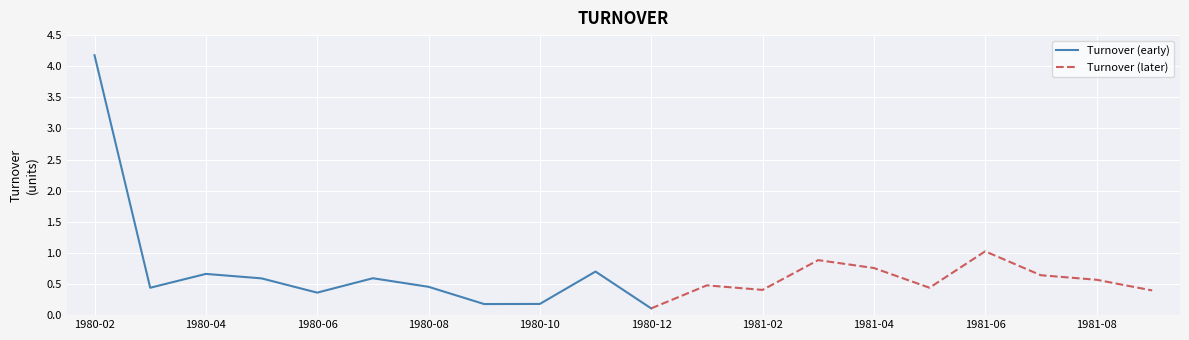

How many points are higher than both their immediate neighbors (excluding endpoints)?

6